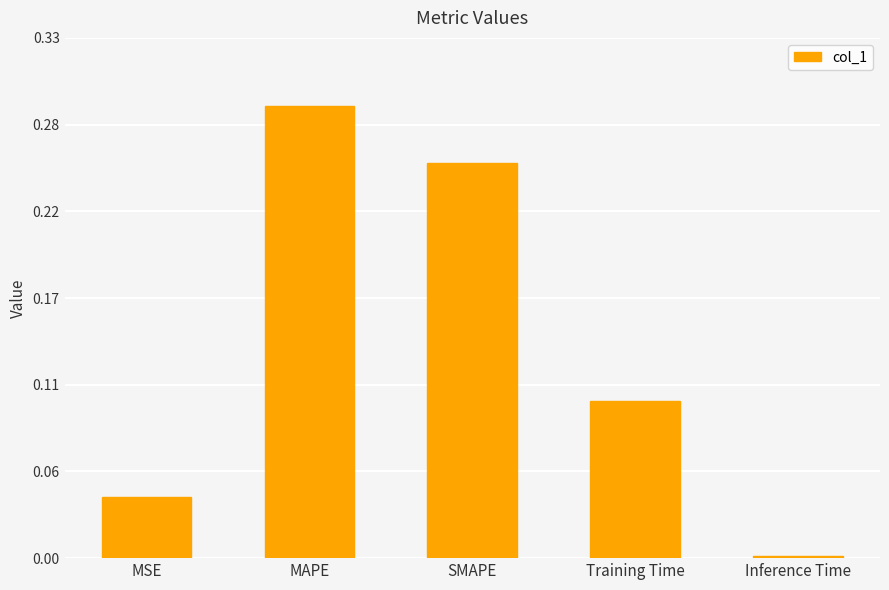

What is the label of the 2nd bar from the right?

Training Time